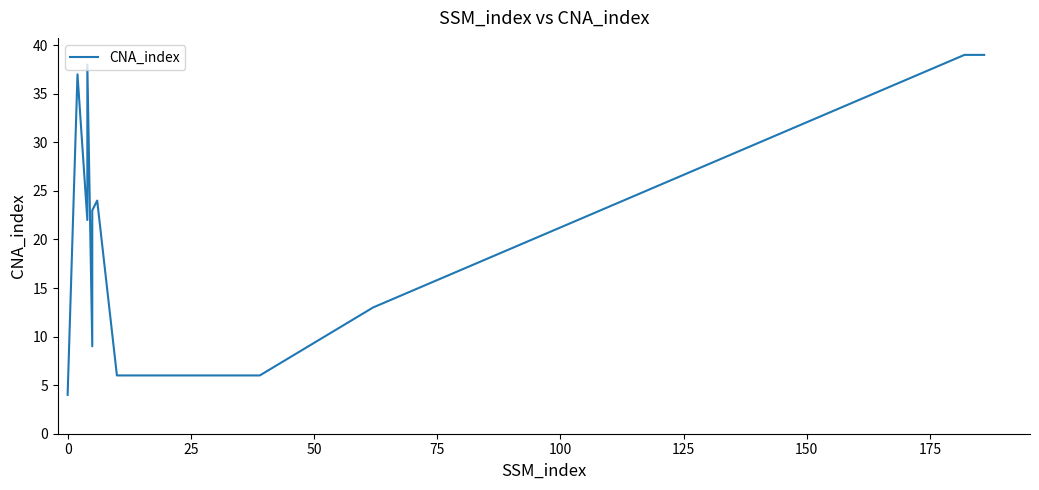

True or false: there are more than 1 points higher than both neighbors.

True